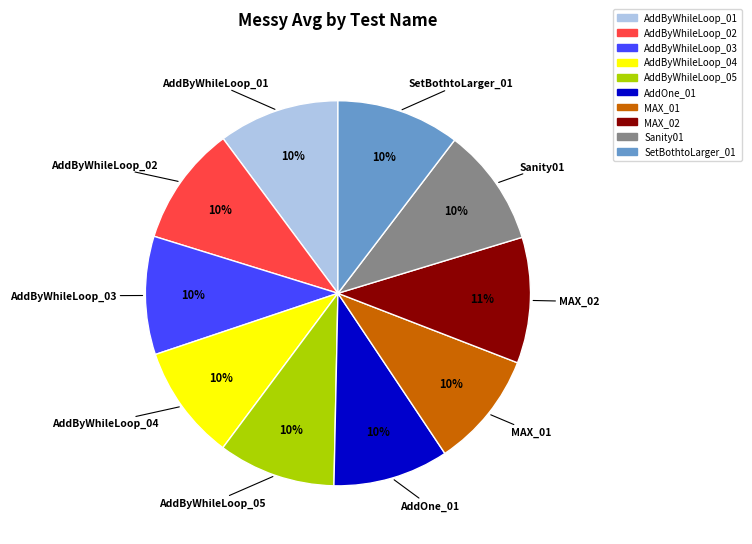

To the nearest percent, what is the difference between the largest and smallest slice percentages?

1%